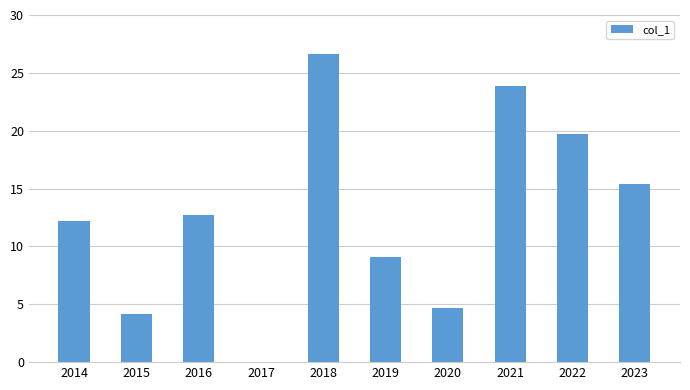

What is the change in value from 2015 to 2021?

+19.7